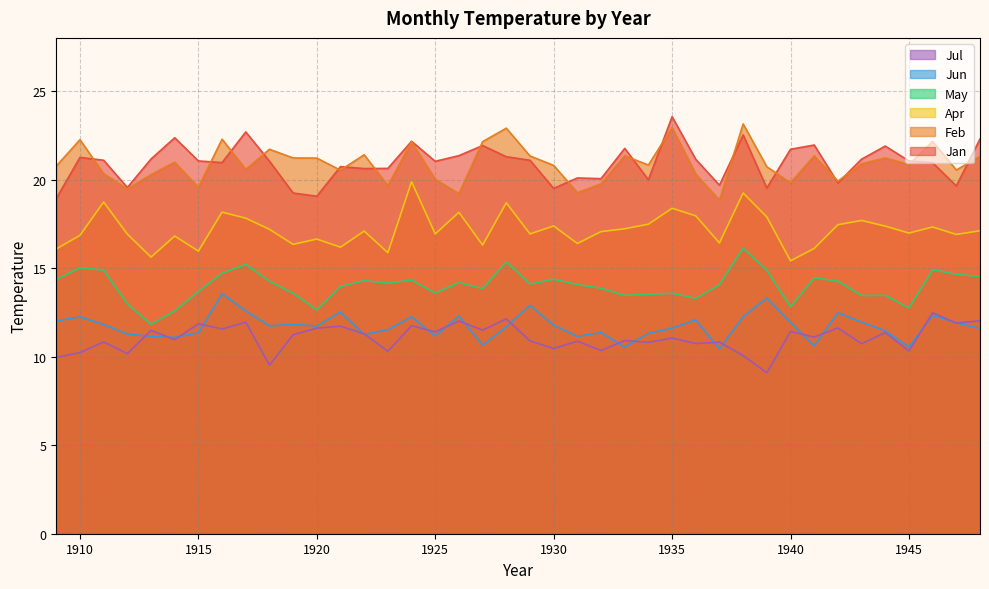

Count the number of categories in the chart.

40